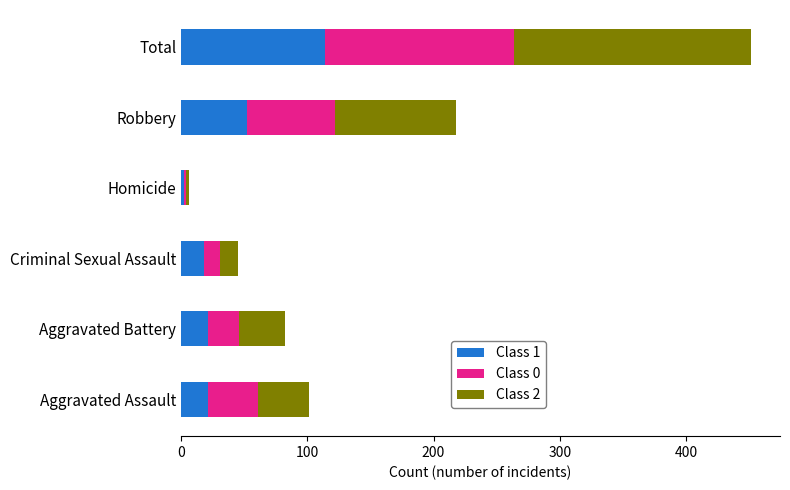

At which label does Class 1 reach its minimum?

Homicide